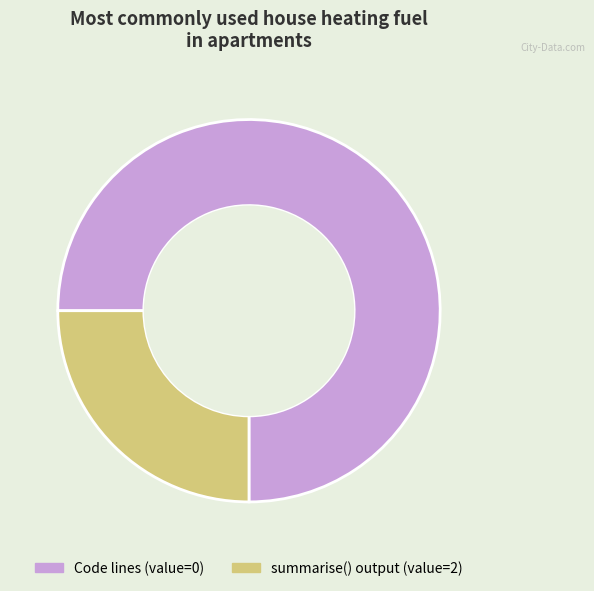

The Code lines (value=0) slice represents 88% of the pie. True or false?

False